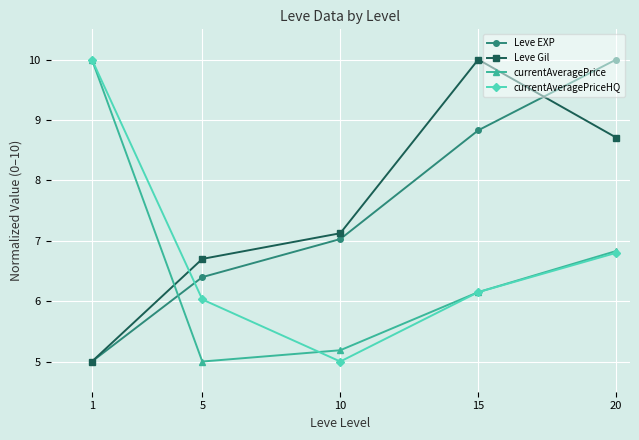

How many values in the currentAveragePriceHQ series are below 6?

1